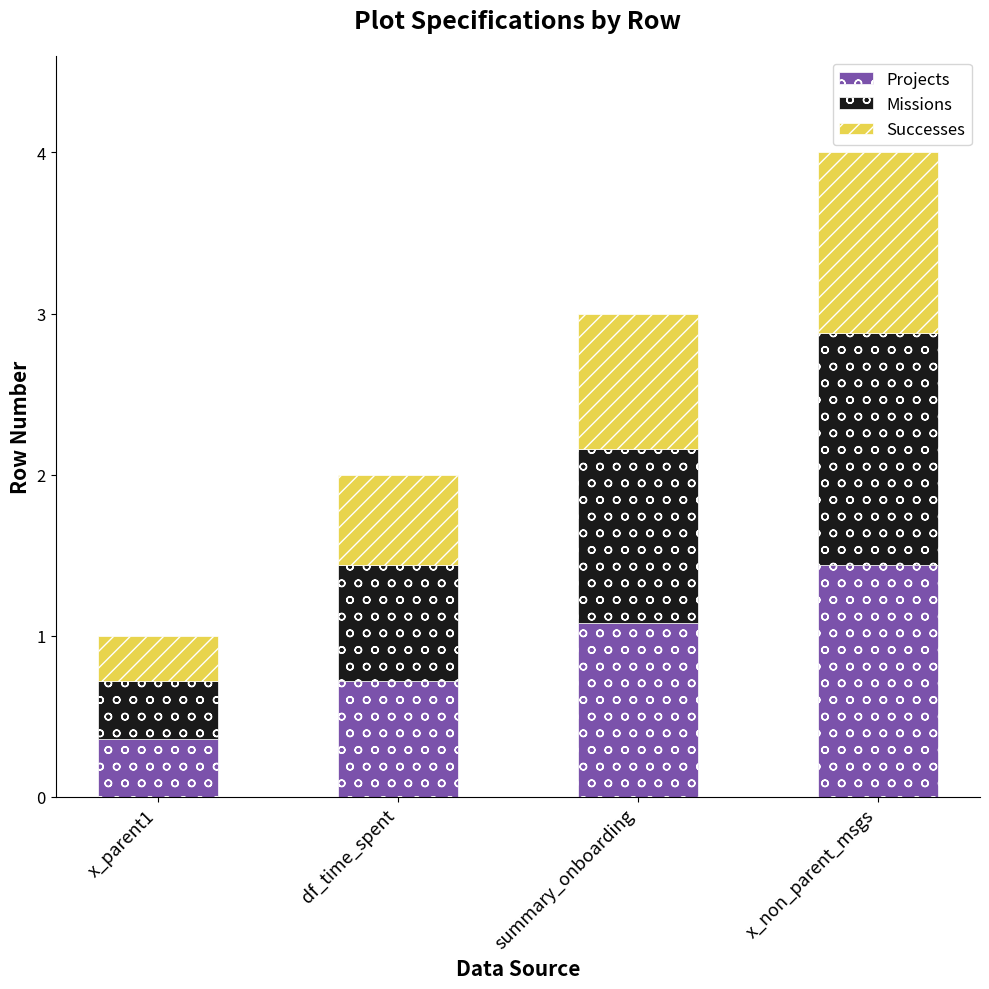

At which category is the sum across all series the highest?

x_non_parent_msgs